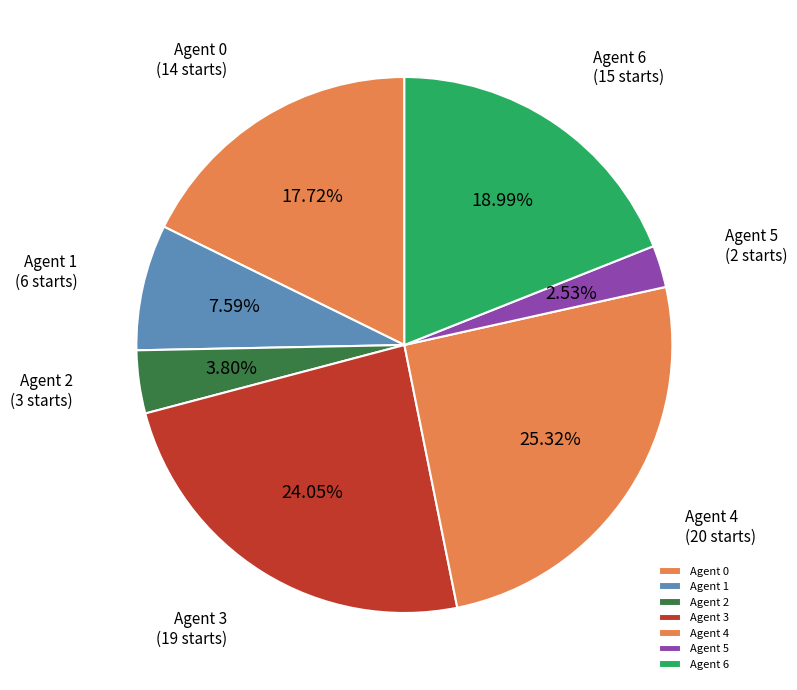

Which has a higher value, Agent 0 or Agent 1?

Agent 0